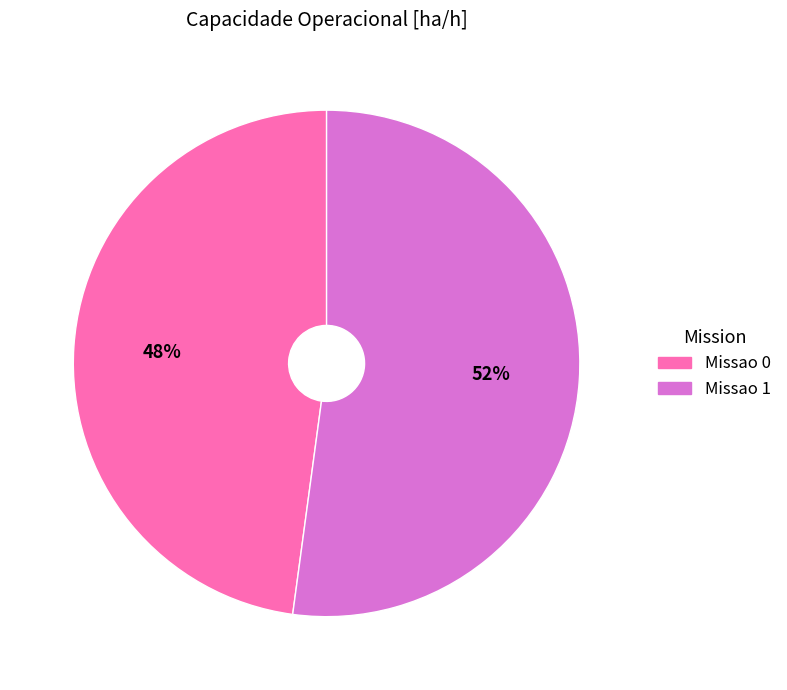

What percentage is the Missao 0 slice, to the nearest percent?

48%